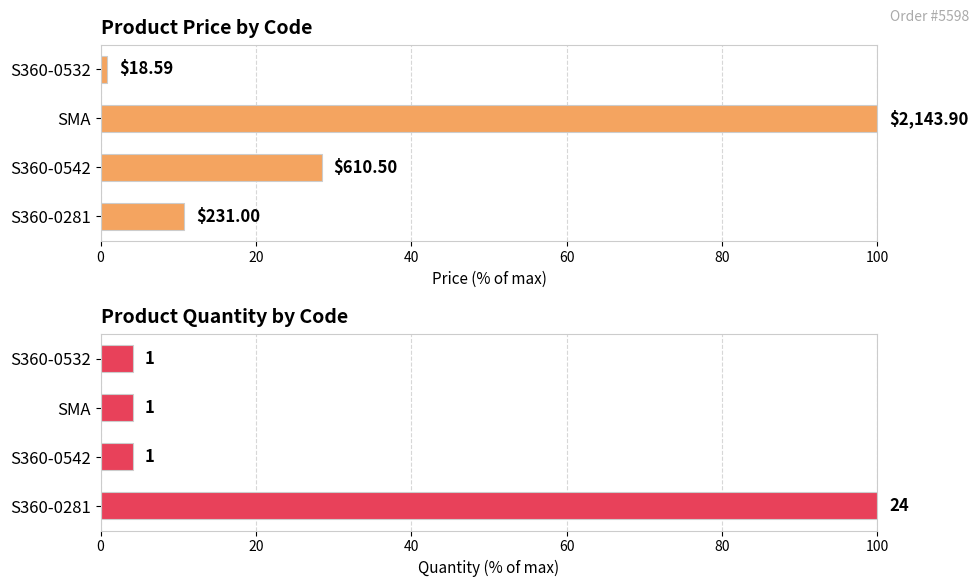

Between S360-0542 and SMA, which series saw the biggest shift?

price